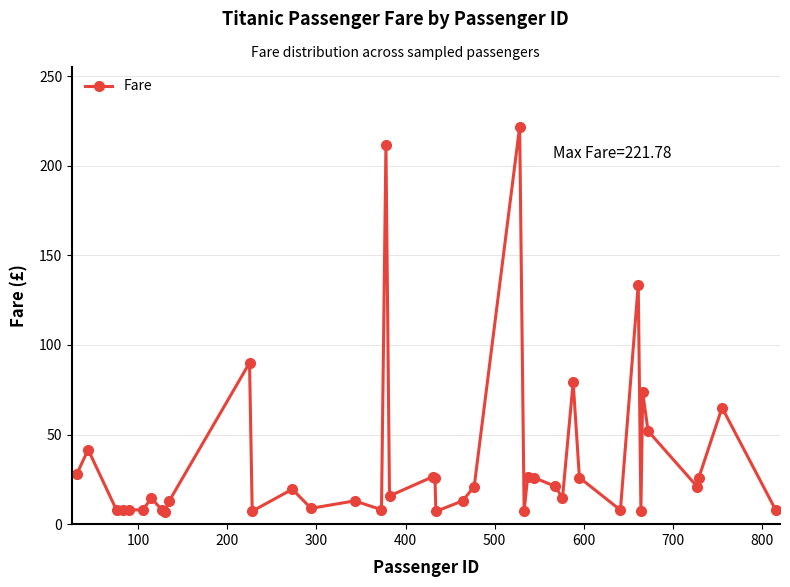

How many lines are shown in the chart?

1